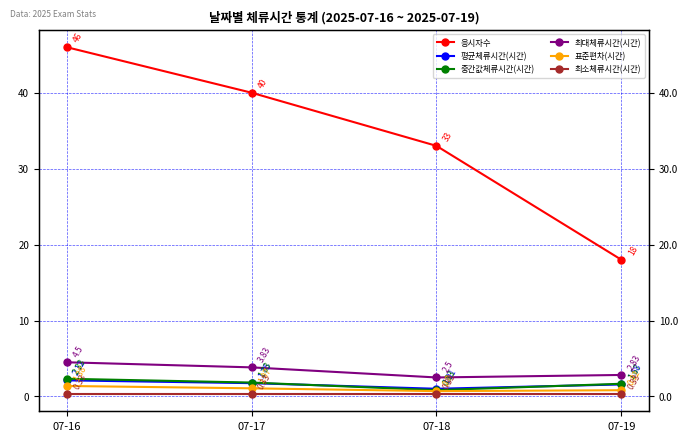

How many lines are shown in the chart?

6